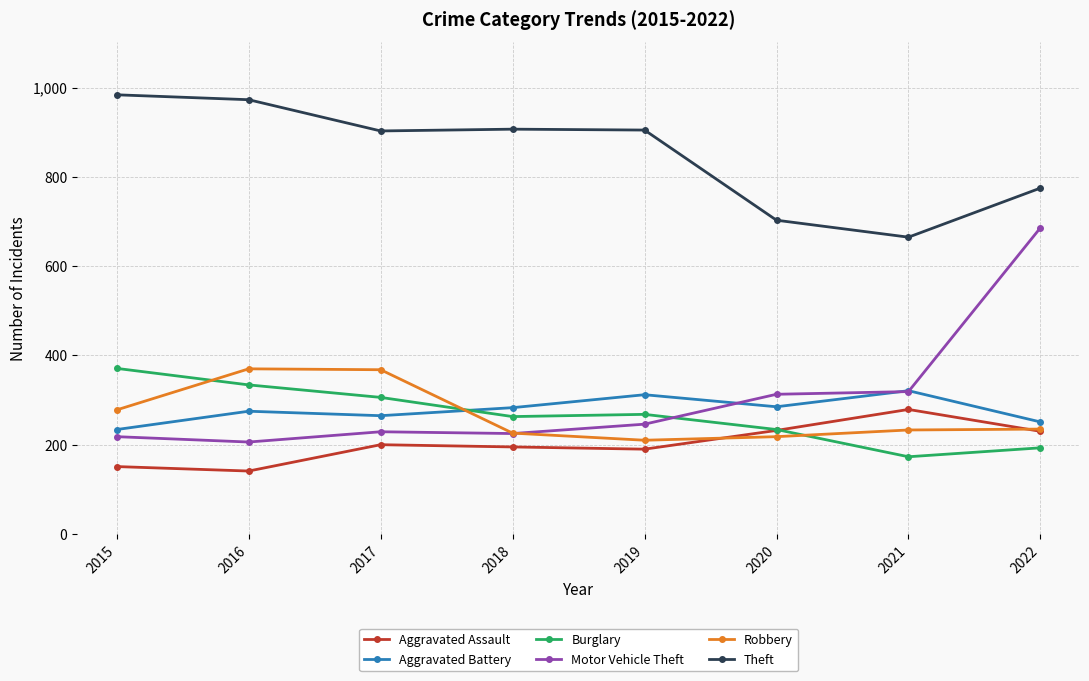

Read the Aggravated Assault value at 2021, to the nearest 10.

280